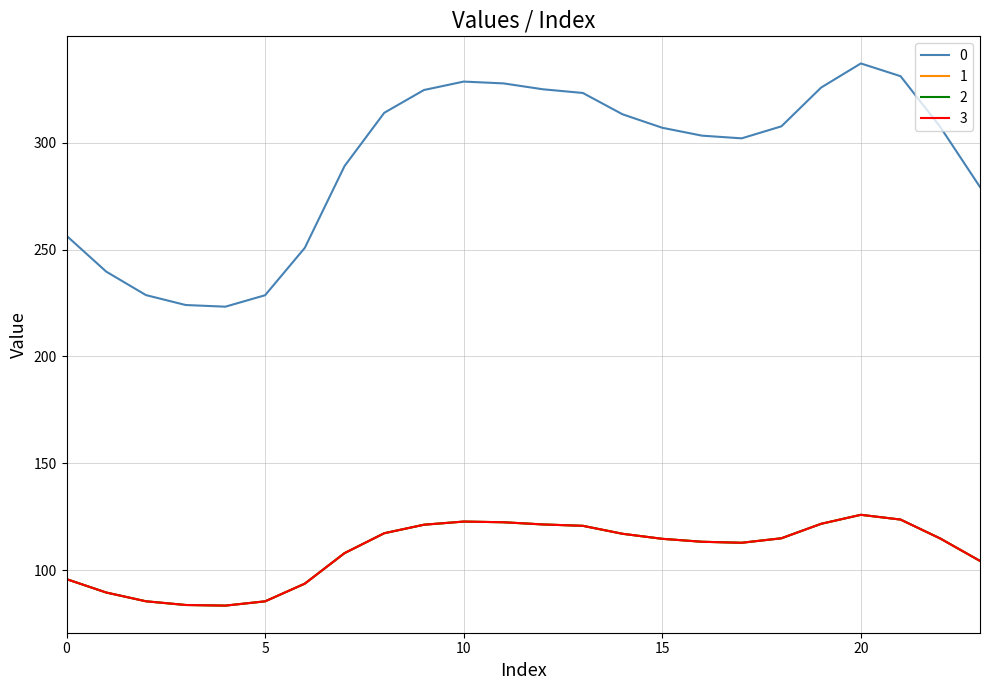

Is this an area chart (filled region under the line)?

No